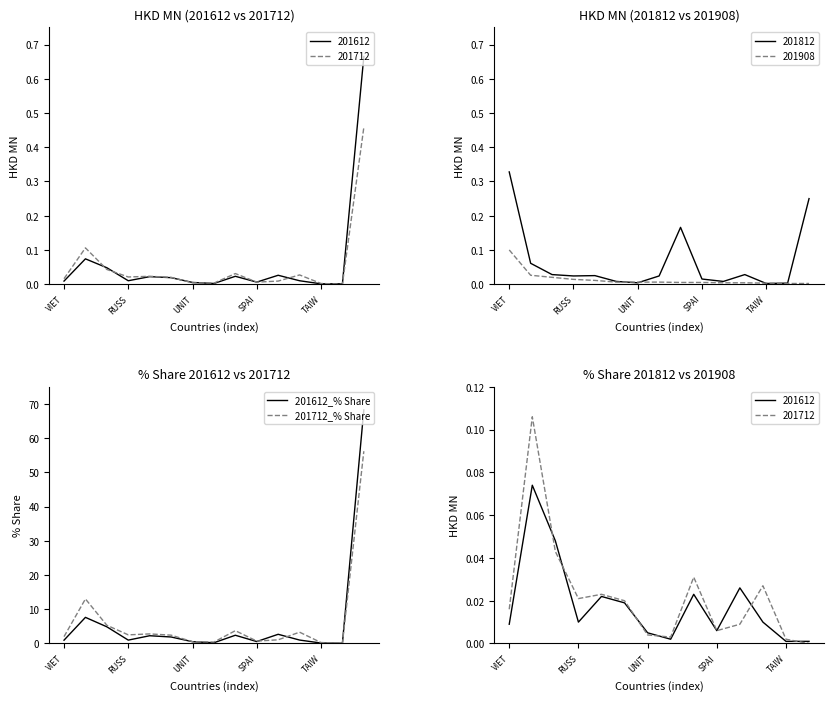

What is the maximum value shown in the chart?

68.2